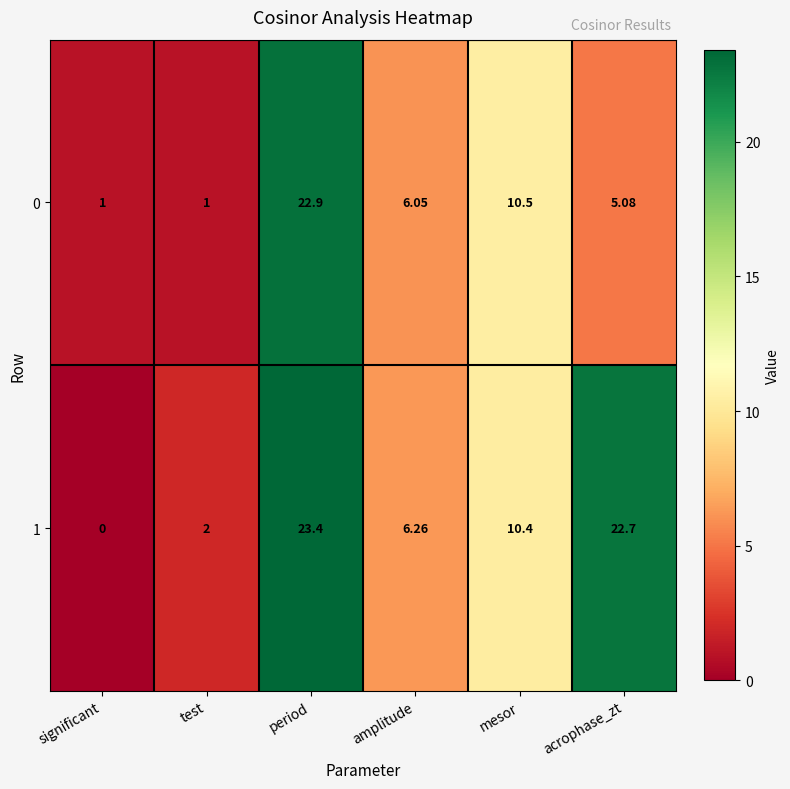

At which label does 1 first exceed 10?

period